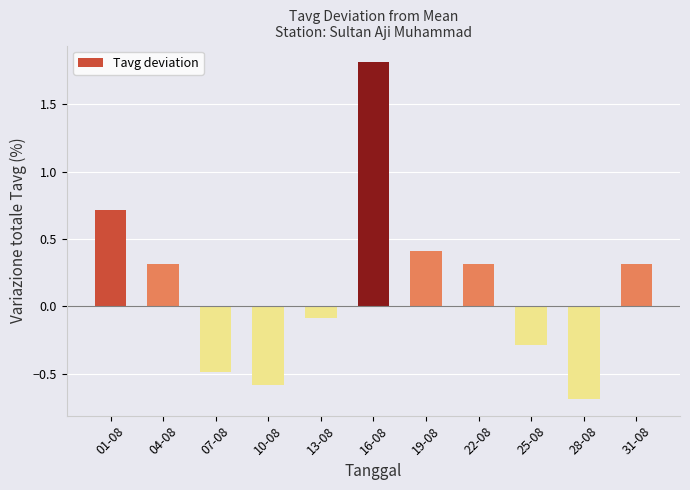

How many negative values are there?

5